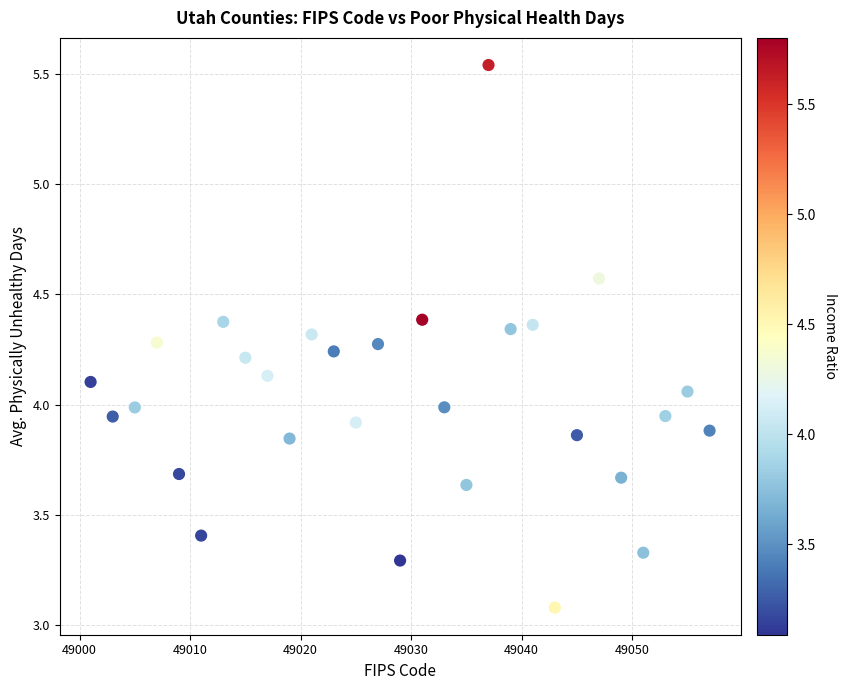

What is the range of X values (max minus min)?

56.0